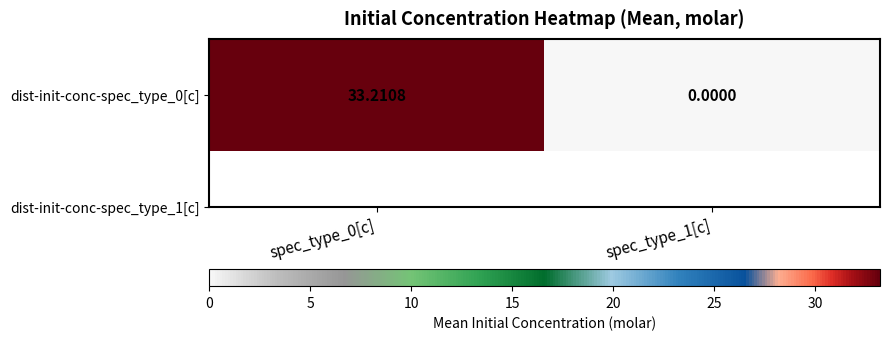

Which category has the highest value across all series?

spec_type_0[c]